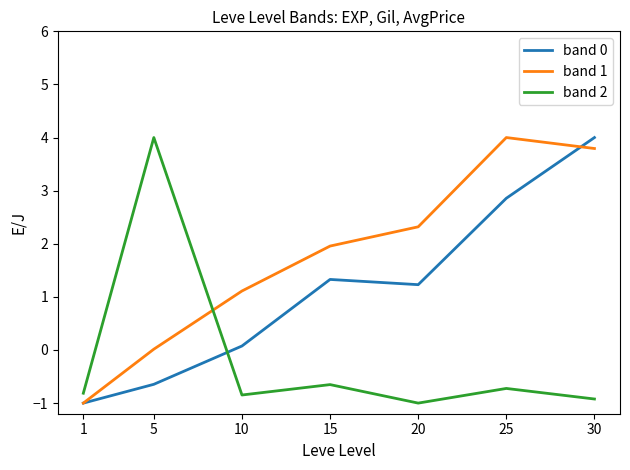

How many distinct data groups are displayed?

3